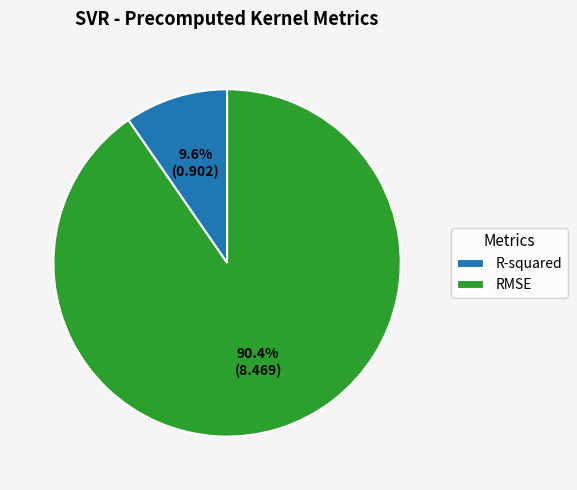

To the nearest percent, what is the difference between the largest and smallest slice percentages?

81%